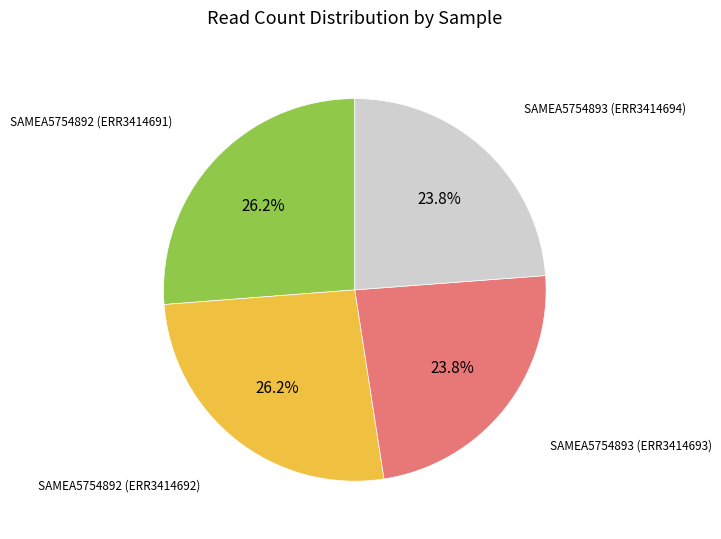

Combined, what portion of the pie is SAMEA5754893 (ERR3414694) and SAMEA5754892 (ERR3414692)?

50.0%